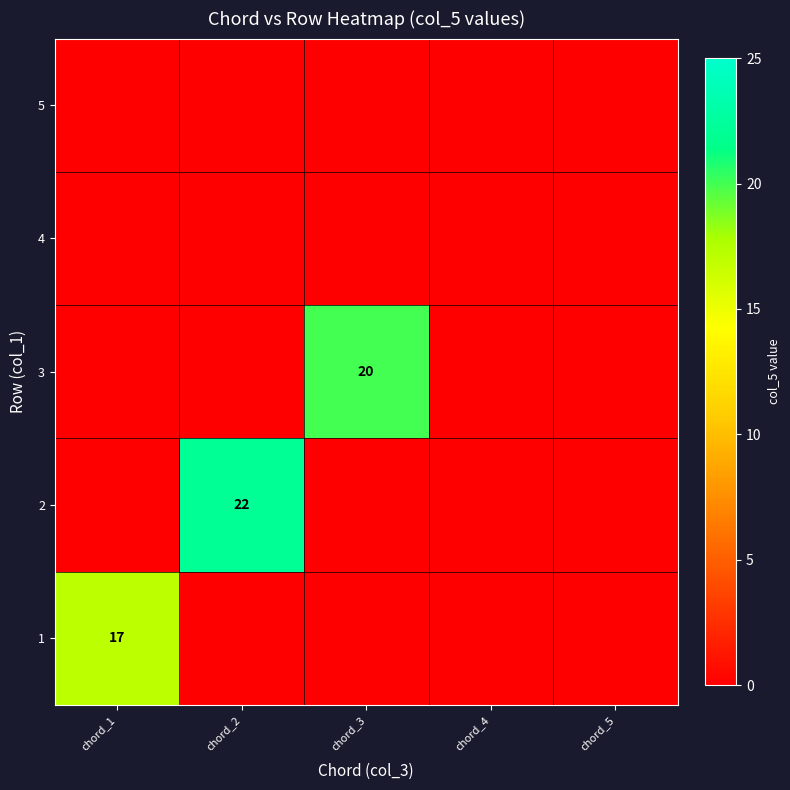

At how many categories does at least one series exceed 14?

3